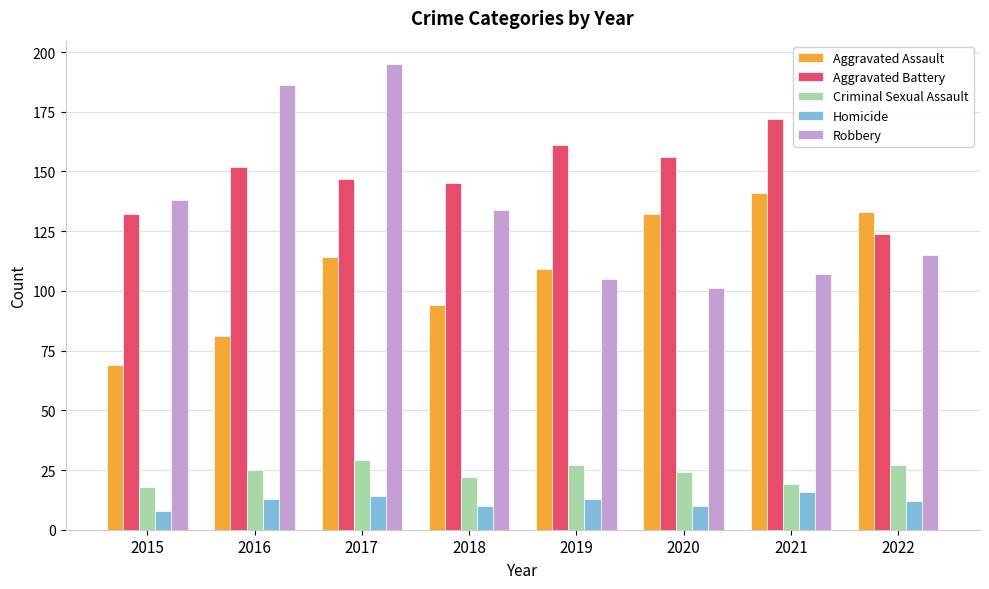

What is the smallest value displayed?

8